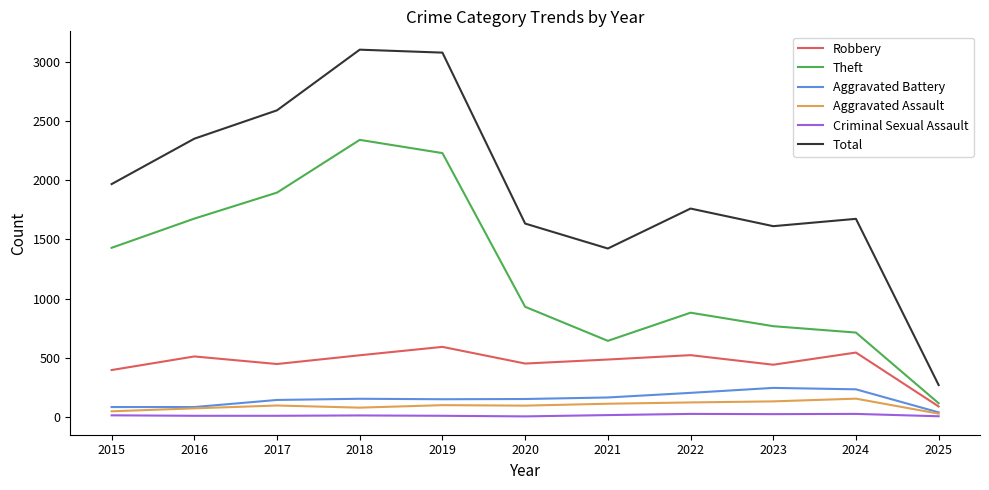

How many interior local peaks does the Total series have?

3